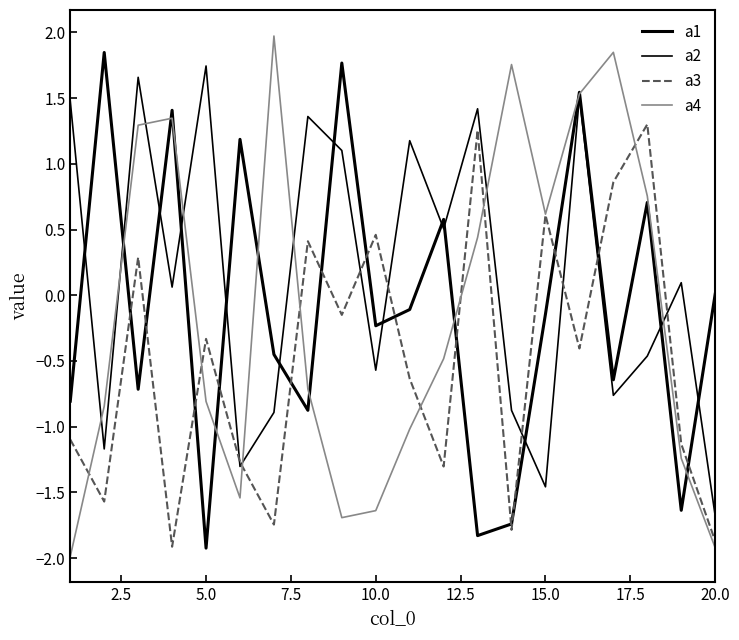

How many interior local peaks does the a2 series have?

7